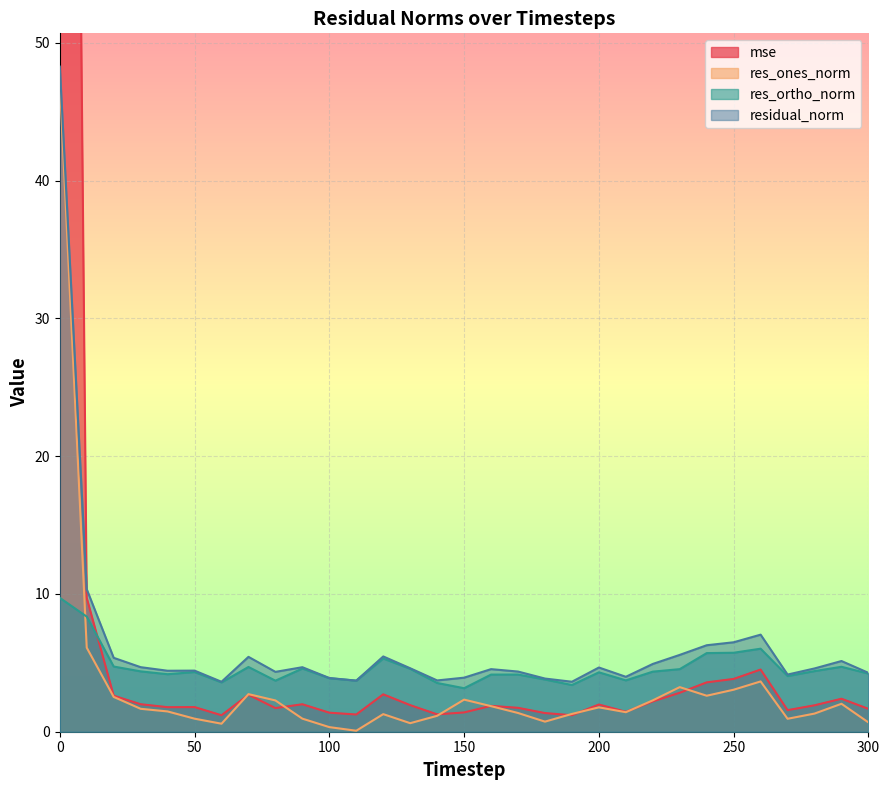

True or false: residual_norm and res_ones_norm cross at least once.

False